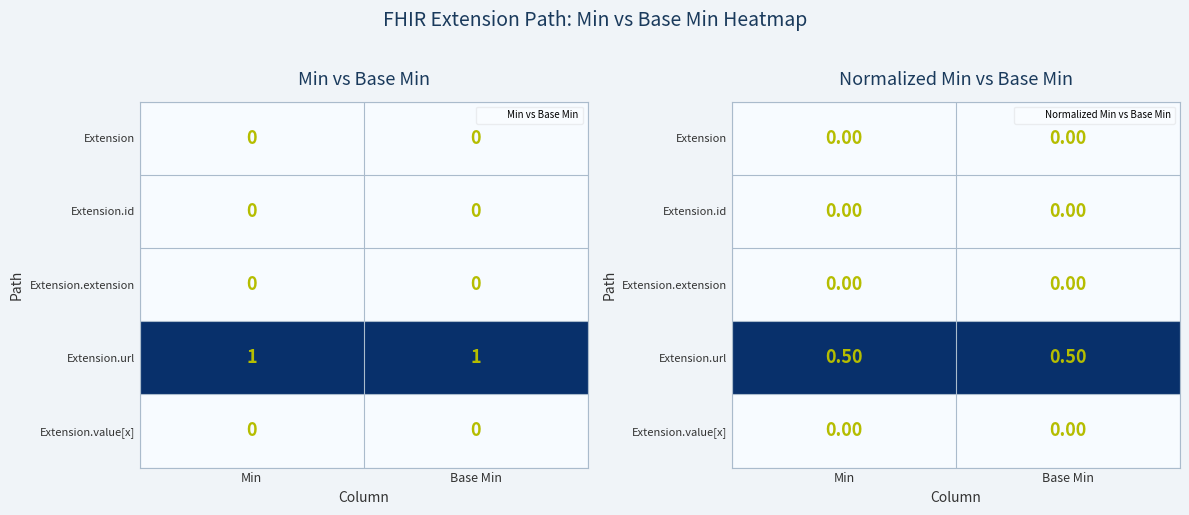

Where is Extension nearest to the value 0?

Min